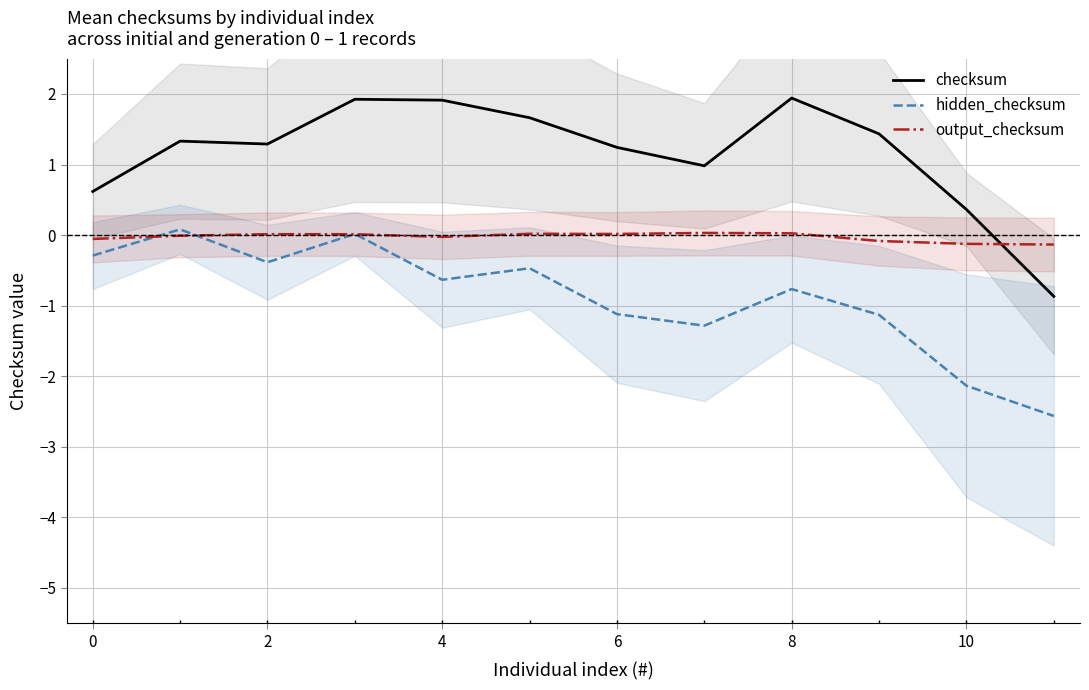

True or false: checksum and hidden_checksum cross at least once.

False